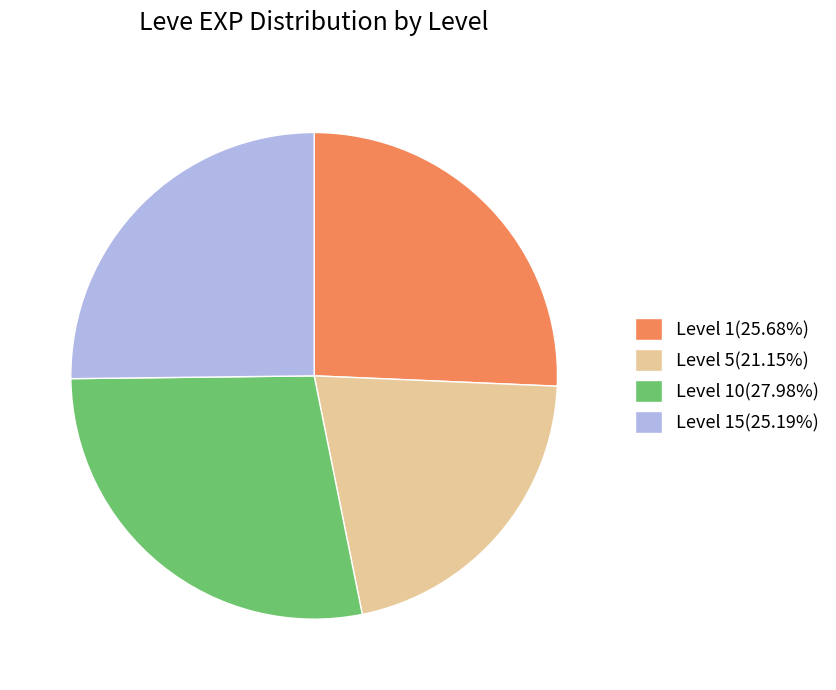

Count the number of slices in the pie.

4